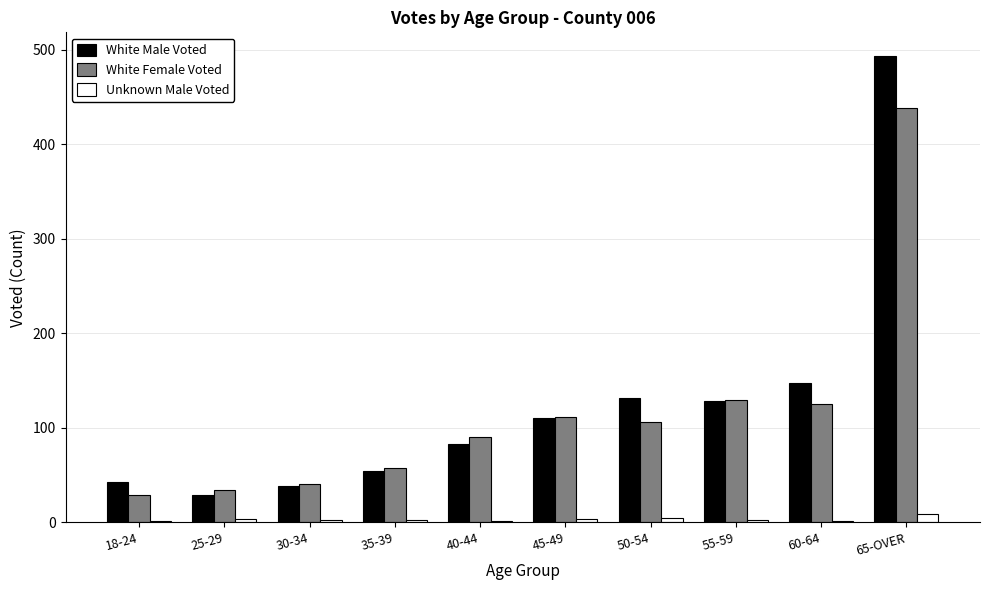

What is the sum of the White Female Voted values at 25-29 and 65-OVER?

473